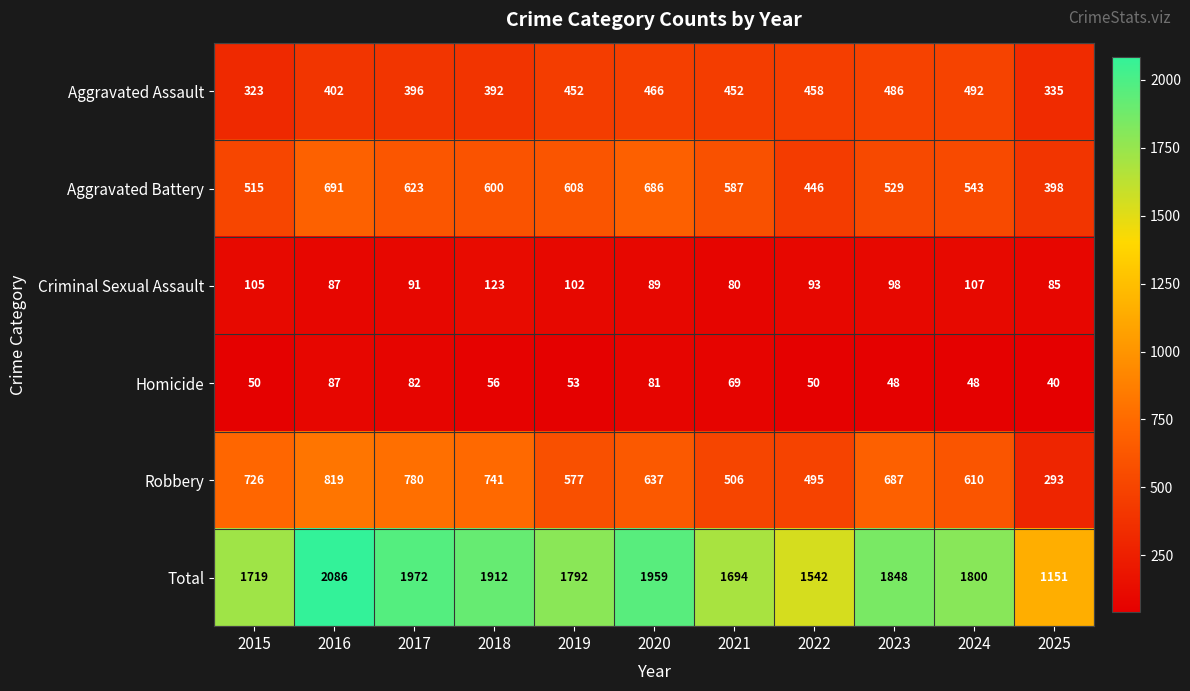

What is the lowest value of the Robbery series?

293